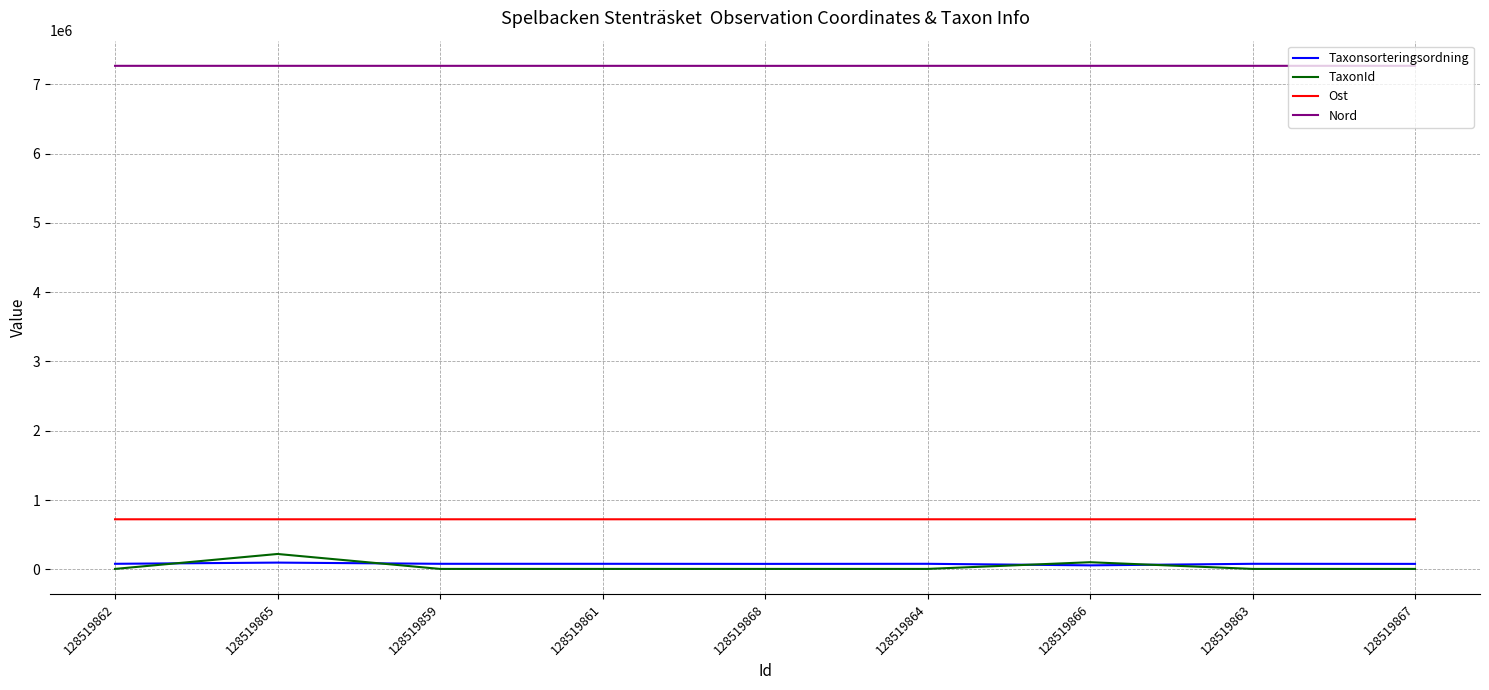

Is the value of Taxonsorteringsordning at 128519863 greater than the value of TaxonId at 128519862?

Yes